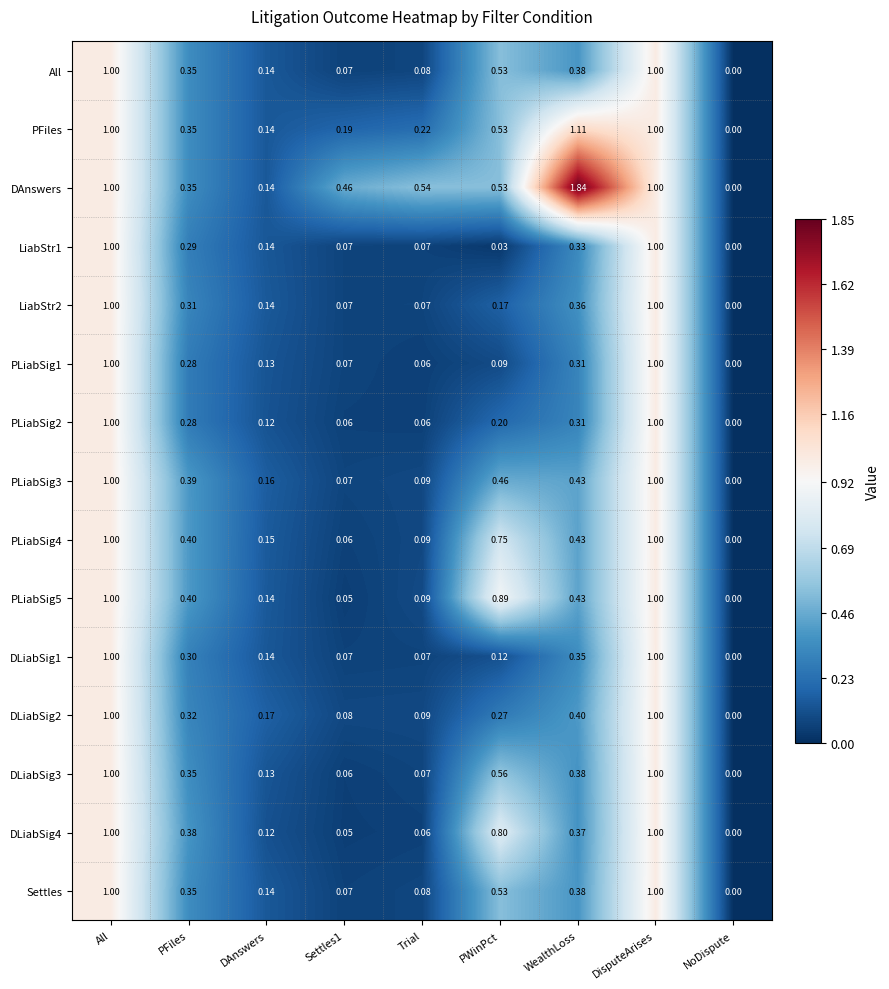

Which series has the widest spread of values?

DAnswers